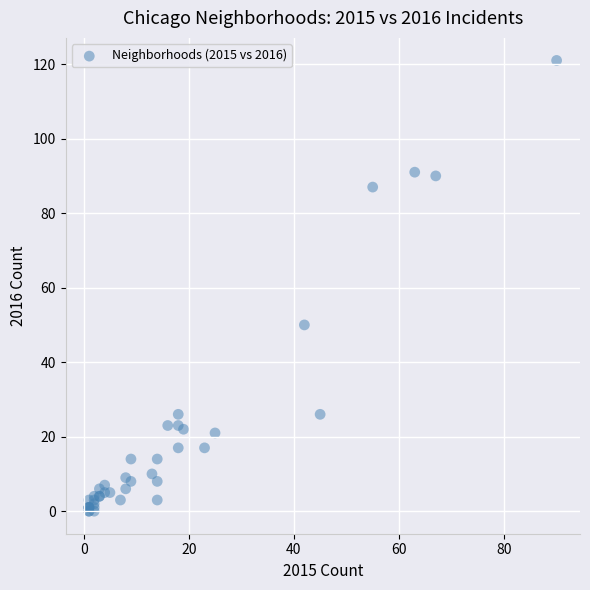

What Y value in the scatter plot is closest to 60?

50